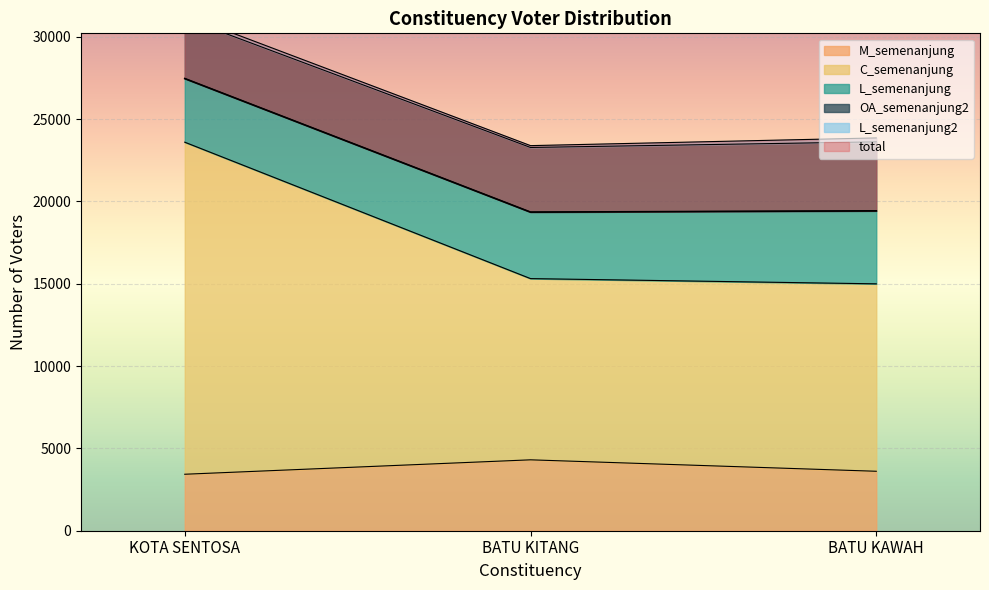

How many values in the M_semenanjung series are below 3611?

1